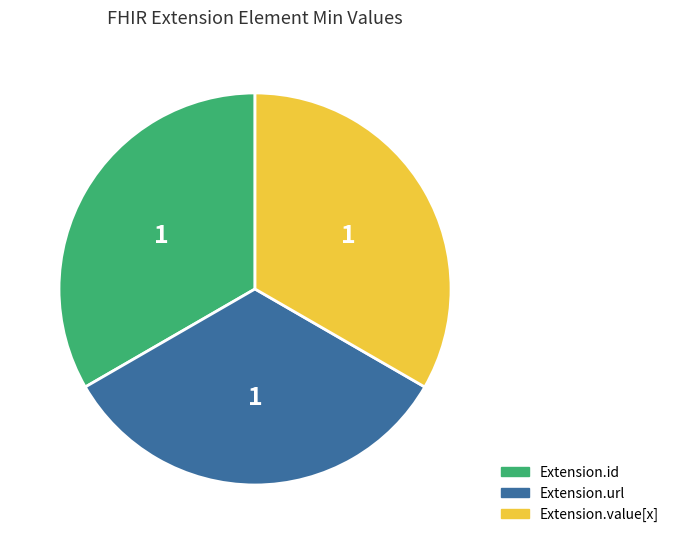

Is there a majority slice in this chart?

No